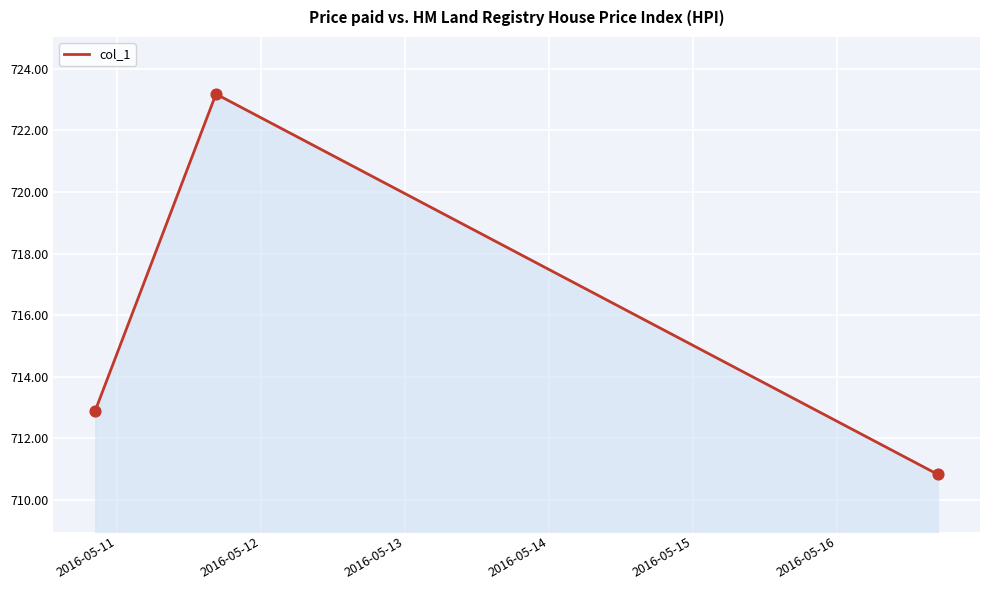

What is the smallest value displayed?

710.8